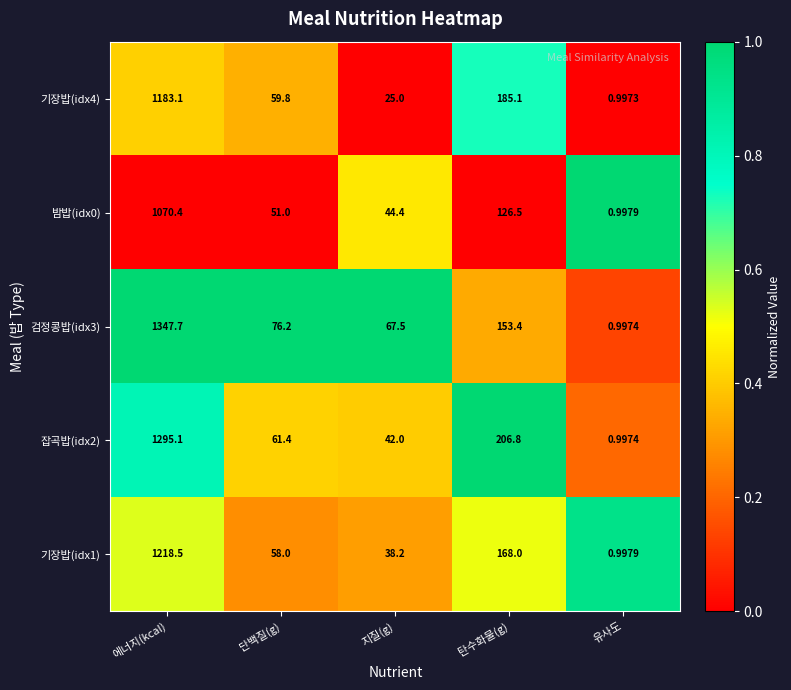

Which series has the widest spread of values?

검정콩밥(idx3)